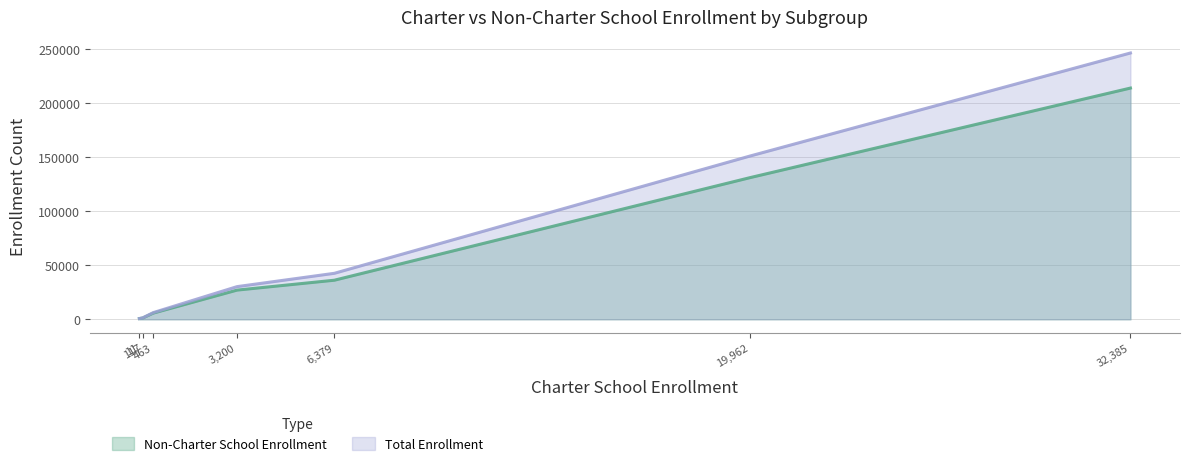

Reading right to left, extract all data points from this chart.

Non-Charter School Enrollment: All Students=213521	Socioeconomically Disadvantaged=130840	Students with Disabilities=26971	Migrant Education=697	Homeless Youth=5722	Foster Youth=1201	English Learners=36102
Total Enrollment: All Students=245906	Socioeconomically Disadvantaged=150802	Students with Disabilities=30171	Migrant Education=708	Homeless Youth=6185	Foster Youth=1318	English Learners=42481